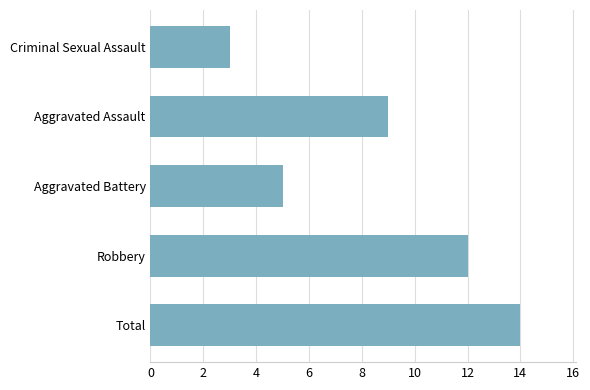

The chart shows a value of 3 at Criminal Sexual Assault. True or false?

True